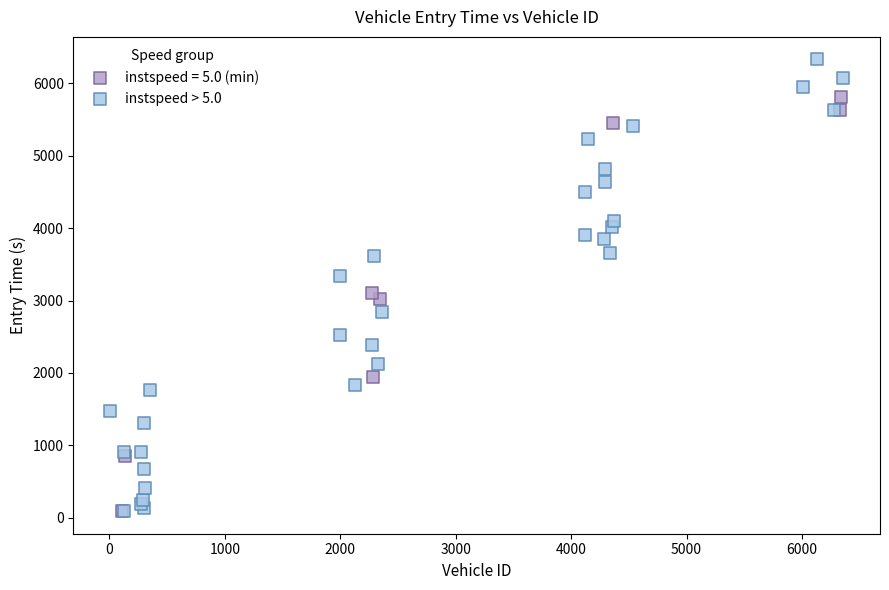

Which series has the largest Y range (max minus min)?

instspeed > 5.0